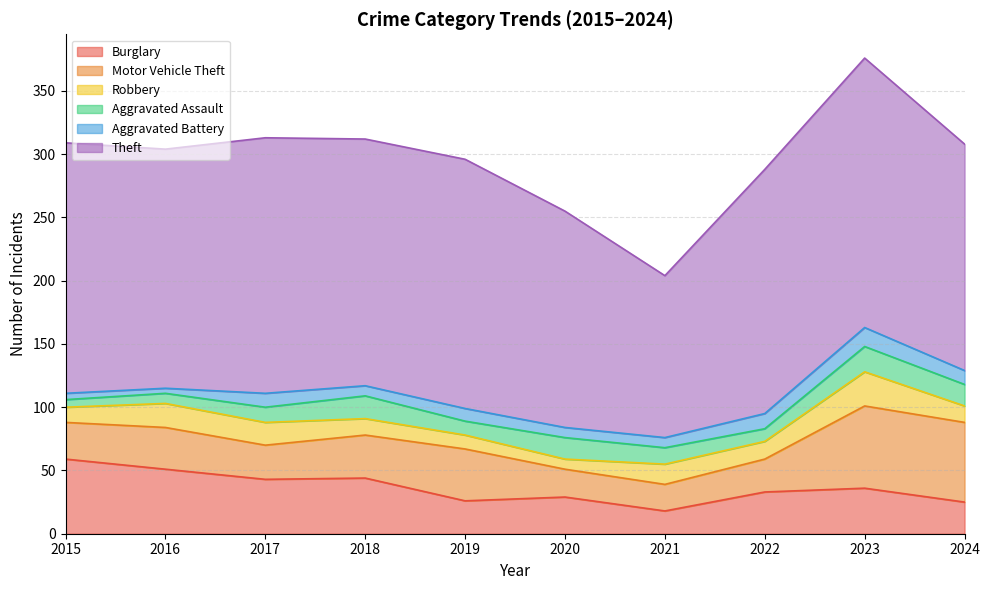

What are all the series names shown in the legend?

Burglary, Motor Vehicle Theft, Robbery, Aggravated Assault, Aggravated Battery, Theft